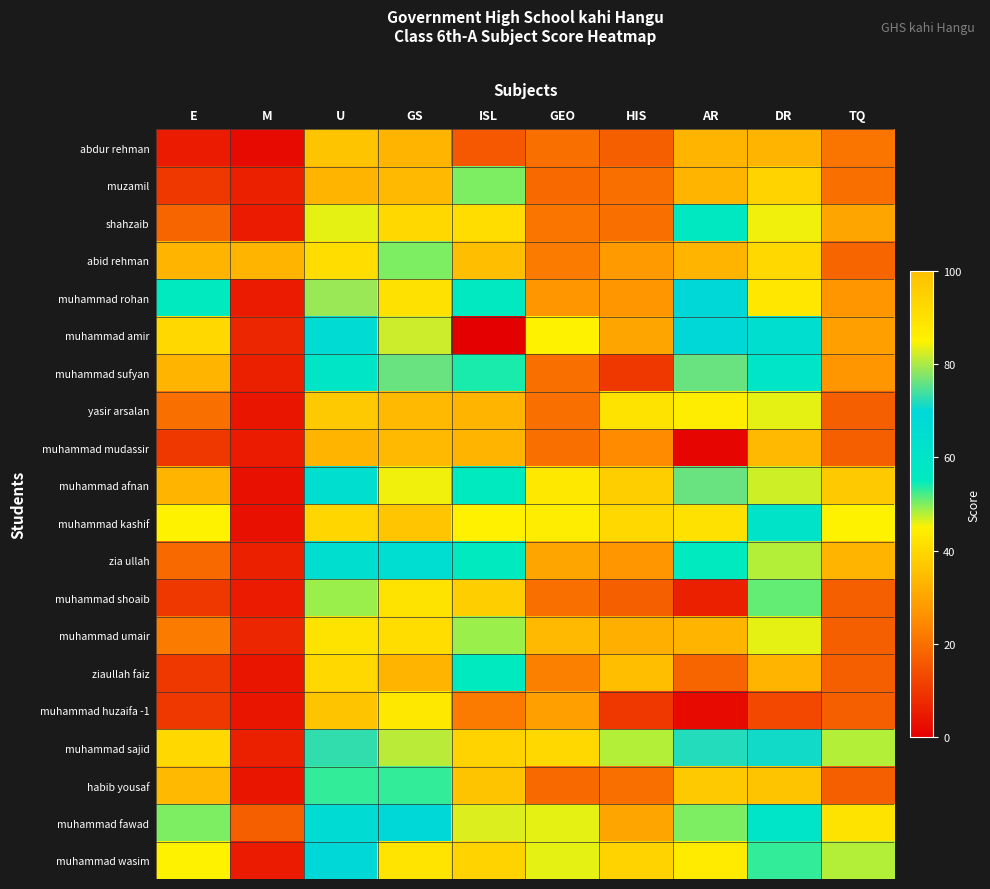

What is the total value across all series at AR?

943